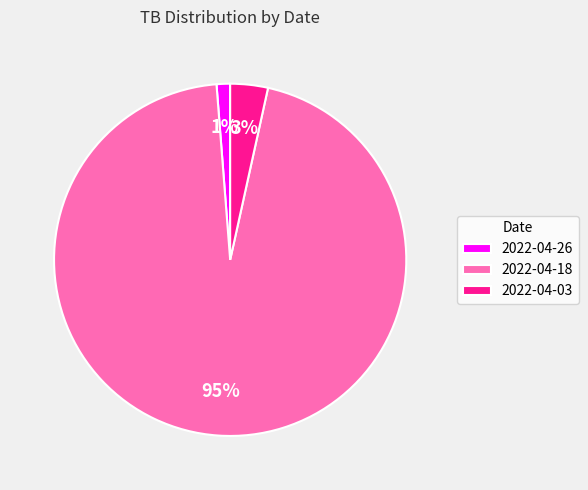

Is there any slice that represents more than half of the pie?

Yes